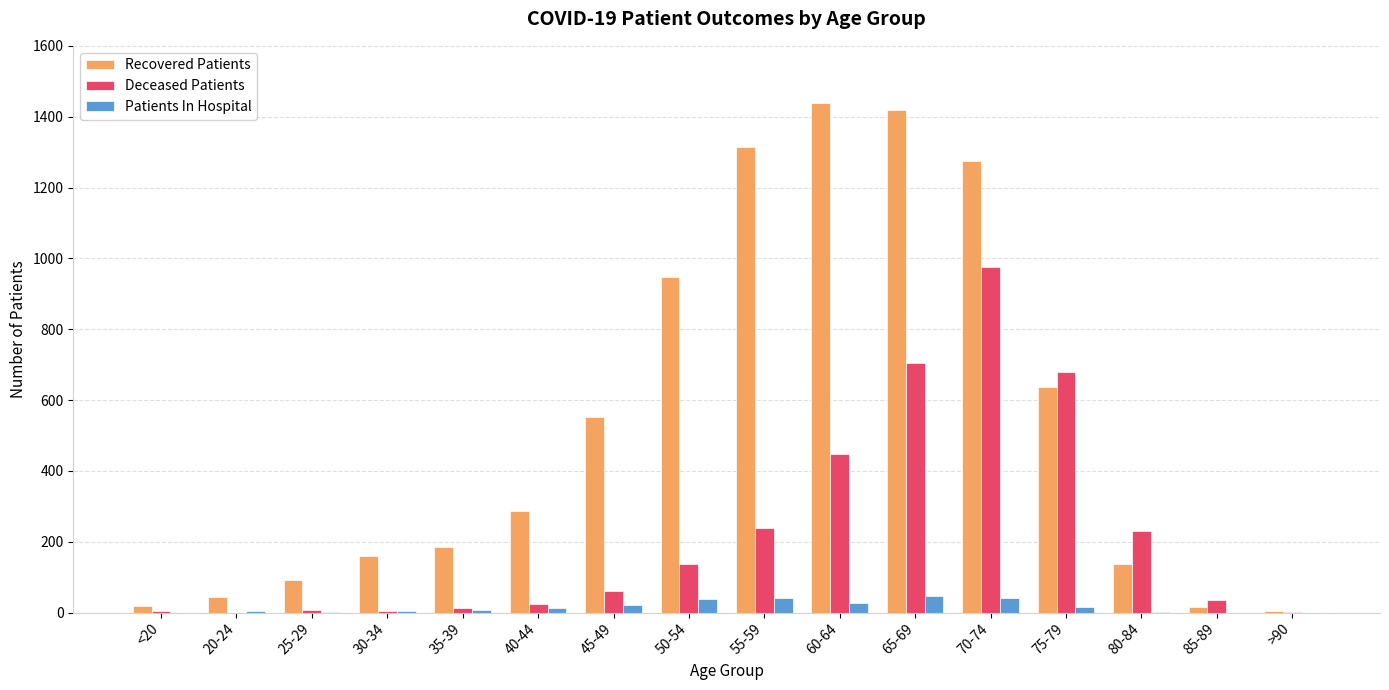

Where is Deceased Patients nearest to the value 488?

60-64